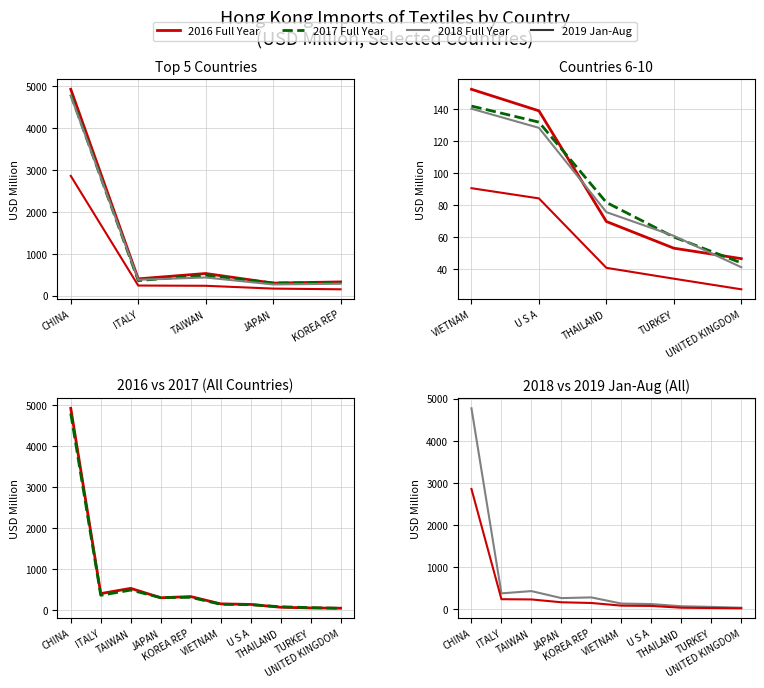

Is the value of 2019 Jan-Aug at JAPAN greater than the value of 2018 Full Year at JAPAN?

No